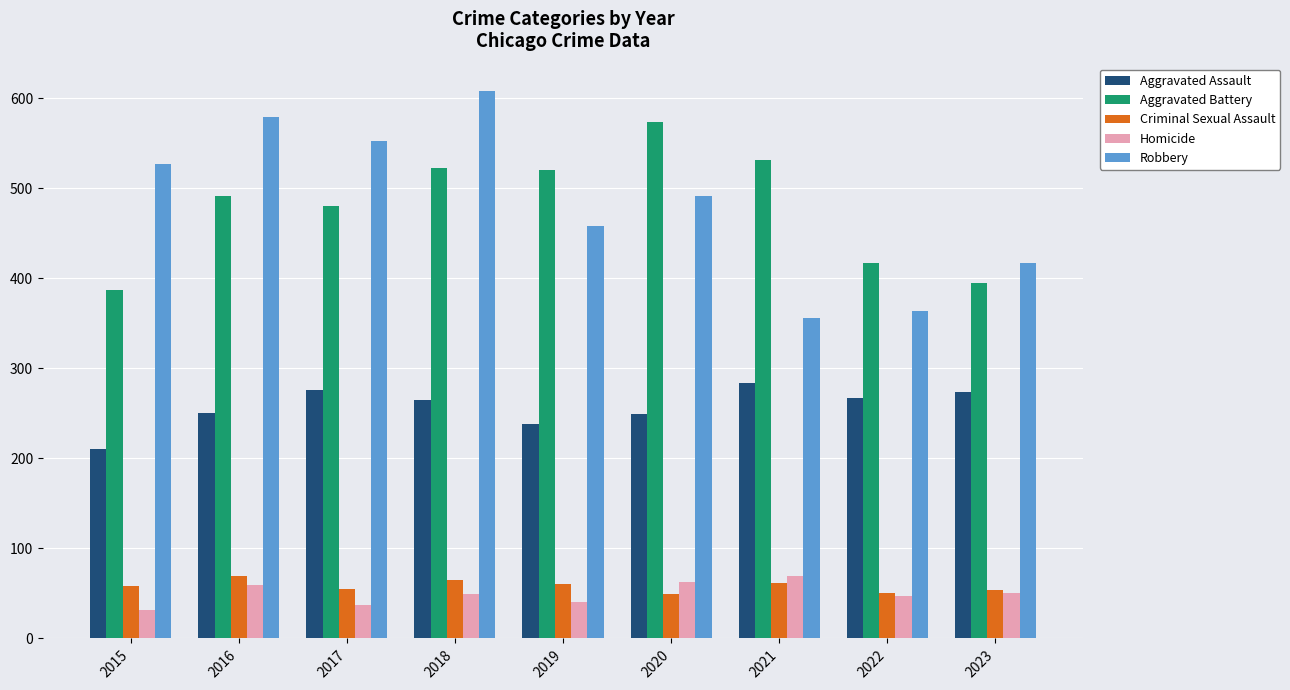

Which series has the widest spread of values?

Robbery